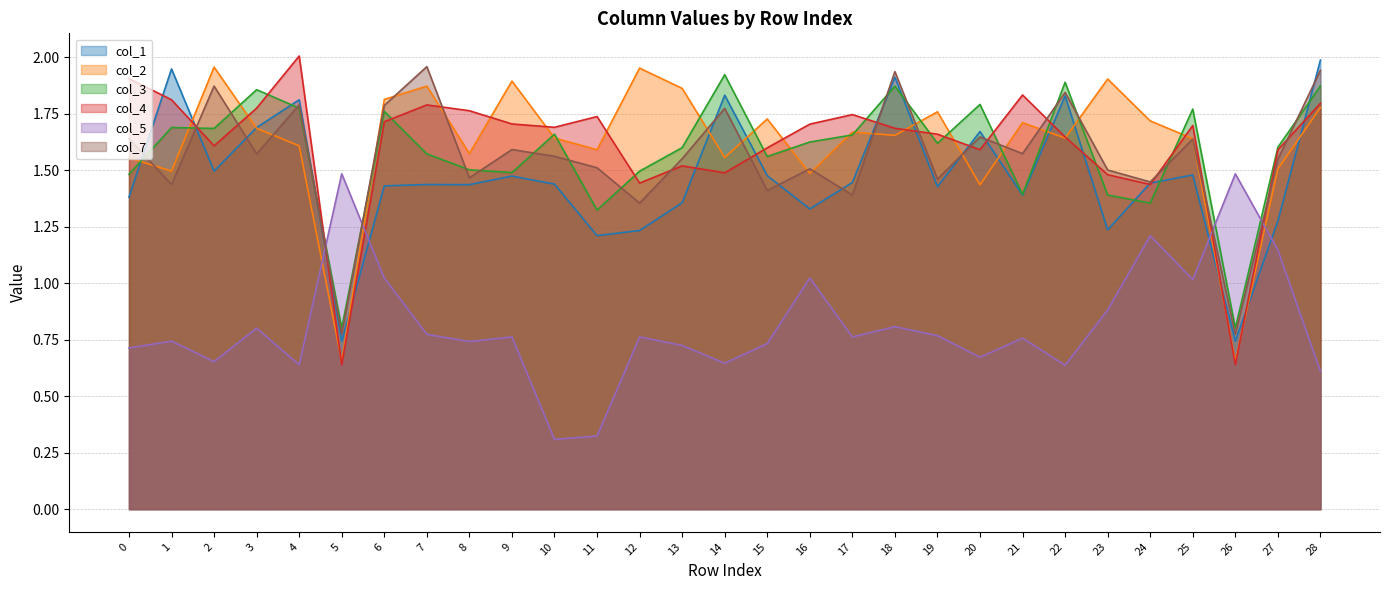

What is the value of the col_5 point at the 12th from the left?

0.3